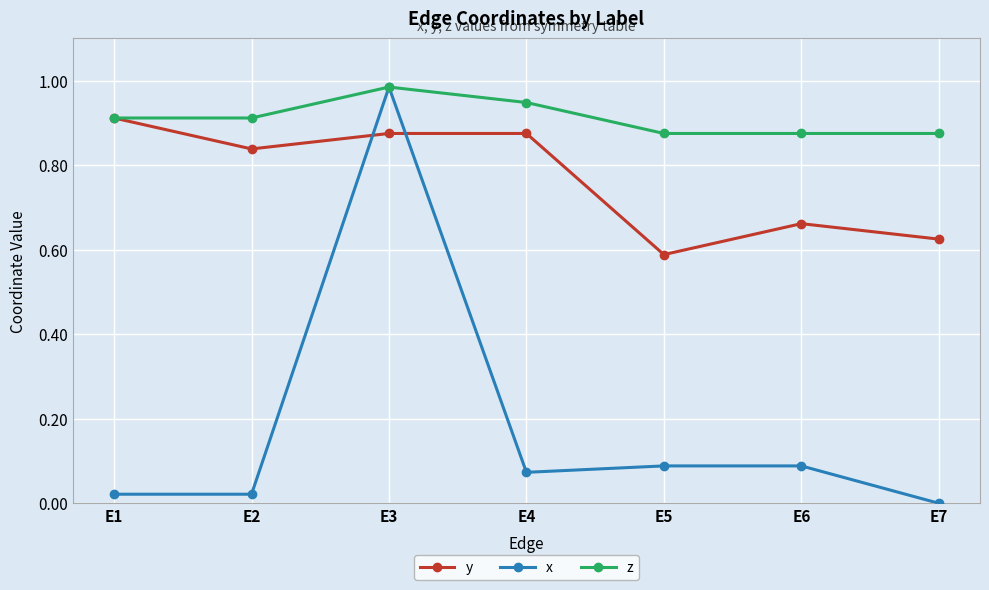

At how many categories does at least one series exceed 0?

7